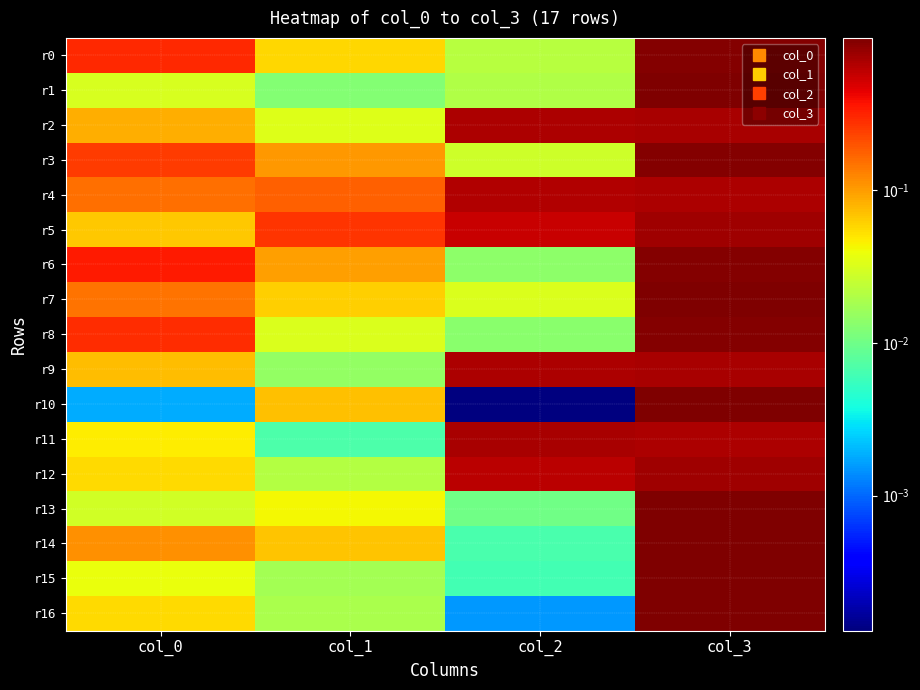

Reading left to right, transcribe all the data shown in this chart.

r0: col_0=0.3	col_1=0.1	col_2=0.0	col_3=1.0
r1: col_0=0.0	col_1=0.0	col_2=0.0	col_3=1.0
r2: col_0=0.1	col_1=0.0	col_2=0.7	col_3=0.7
r3: col_0=0.2	col_1=0.1	col_2=0.0	col_3=1.0
r4: col_0=0.2	col_1=0.2	col_2=0.7	col_3=0.7
r5: col_0=0.1	col_1=0.3	col_2=0.6	col_3=0.8
r6: col_0=0.3	col_1=0.1	col_2=0.0	col_3=0.9
r7: col_0=0.1	col_1=0.1	col_2=0.0	col_3=1.0
r8: col_0=0.3	col_1=0.0	col_2=0.0	col_3=1.0
r9: col_0=0.1	col_1=0.0	col_2=0.7	col_3=0.7
r10: col_0=0.0	col_1=0.1	col_2=0.0	col_3=1.0
r11: col_0=0.0	col_1=0.0	col_2=0.7	col_3=0.7
r12: col_0=0.1	col_1=0.0	col_2=0.6	col_3=0.8
r13: col_0=0.0	col_1=0.0	col_2=0.0	col_3=1.0
r14: col_0=0.1	col_1=0.1	col_2=0.0	col_3=1.0
r15: col_0=0.0	col_1=0.0	col_2=0.0	col_3=1.0
r16: col_0=0.1	col_1=0.0	col_2=0.0	col_3=1.0